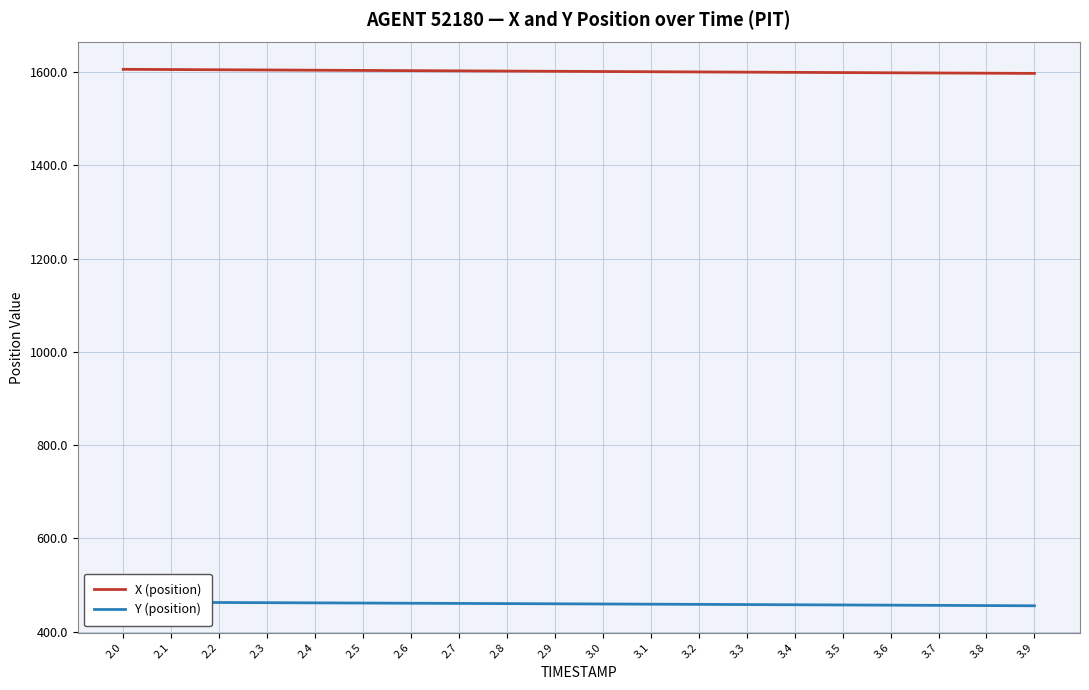

True or false: X (position) has more than 0 interior local peaks.

False